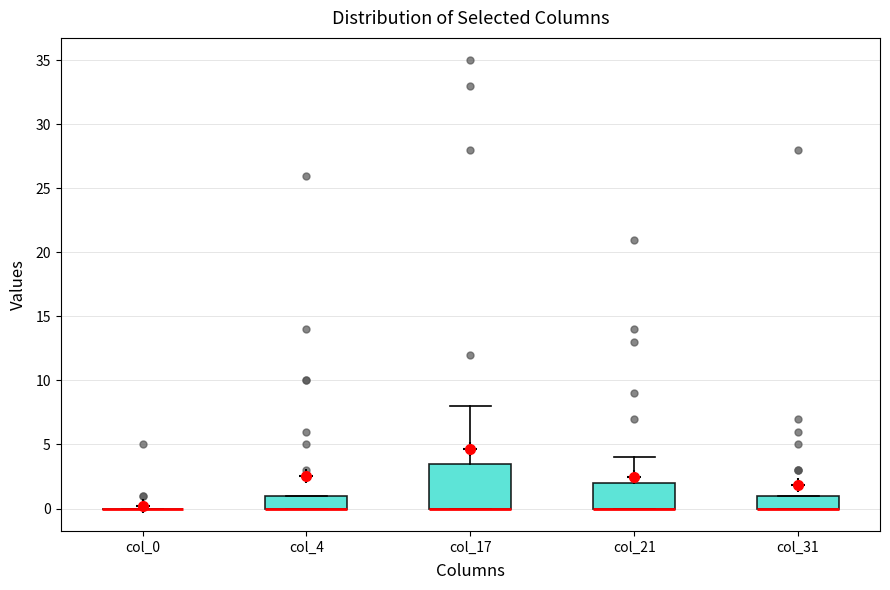

Where is the lower edge of the box for col_17 on the y-axis? The values are not printed on the chart, so give them approximately, as read against the axis.

0.0